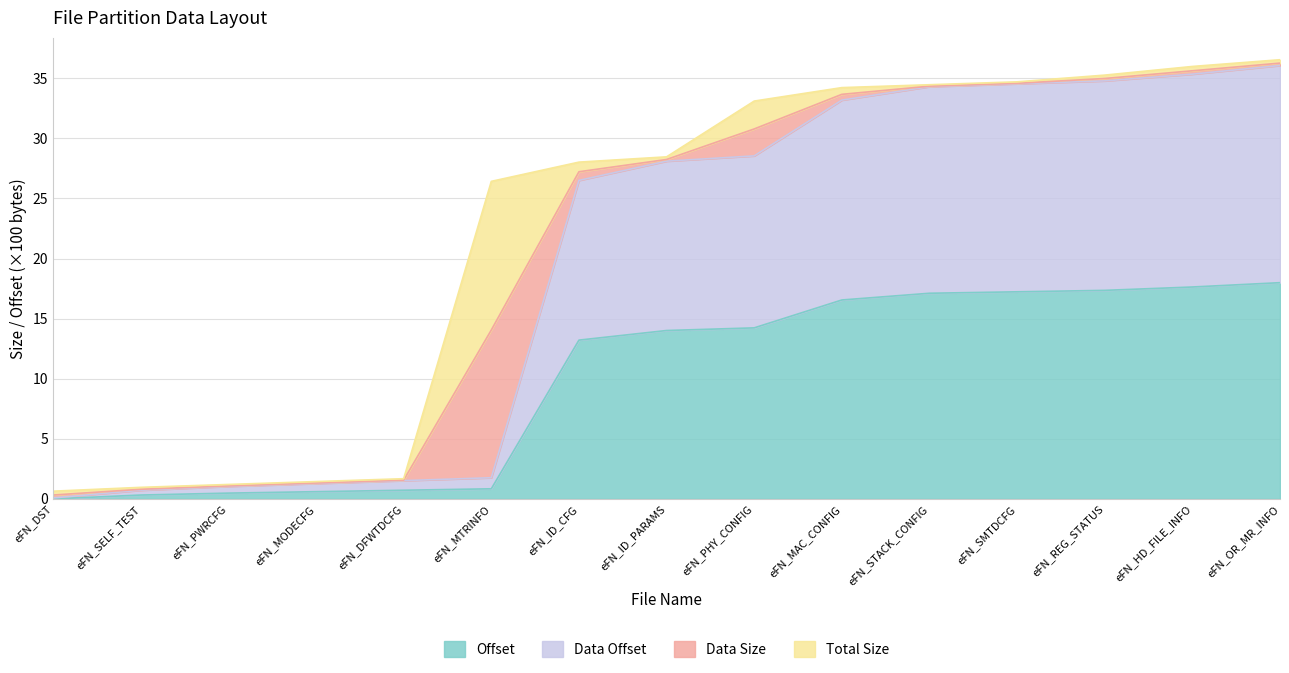

How many lines are shown in the chart?

4